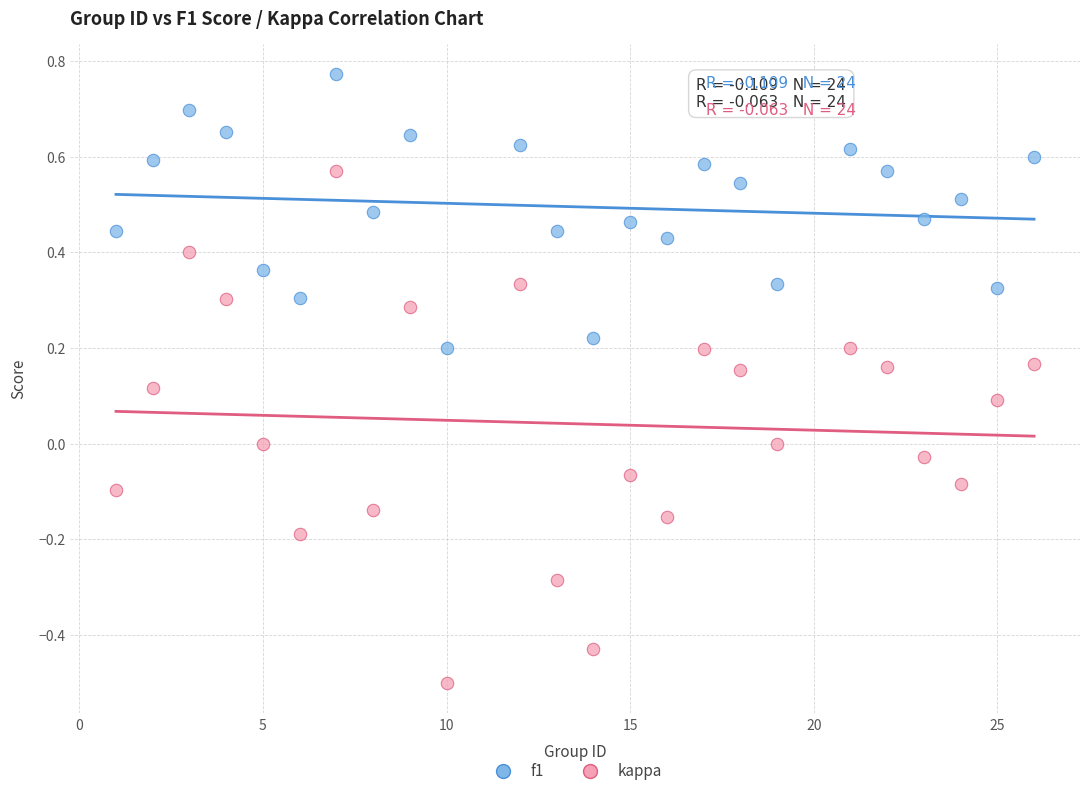

What is the X range (max minus min) for the scatter plot?

25.0